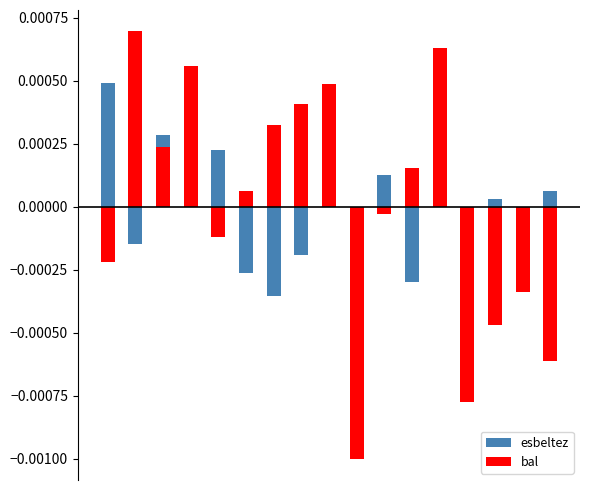

How many data points in esbeltez are above 0?

9